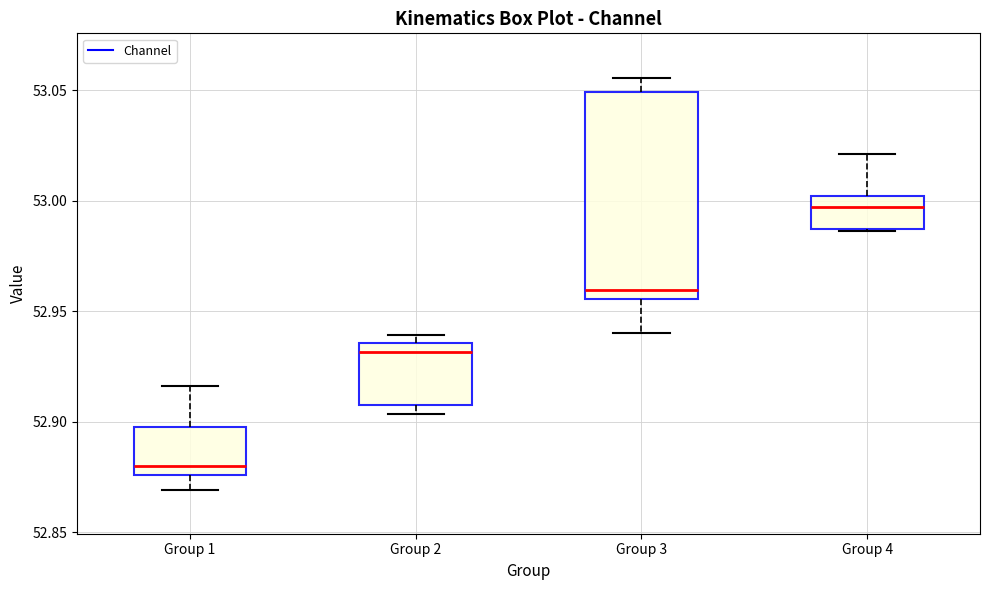

Where is the upper edge of the box for Group 4 on the y-axis? The values are not printed on the chart, so give them approximately, as read against the axis.

53.000